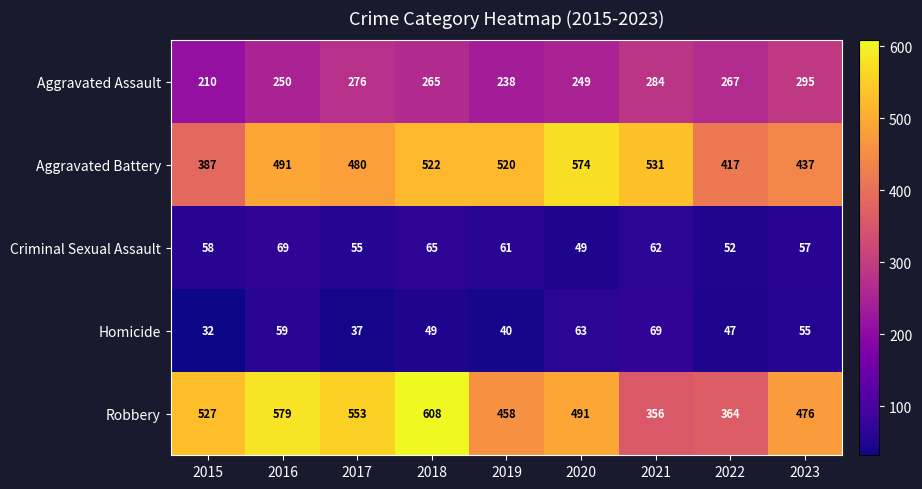

The Criminal Sexual Assault series shows 49 at 2020. True or false?

True